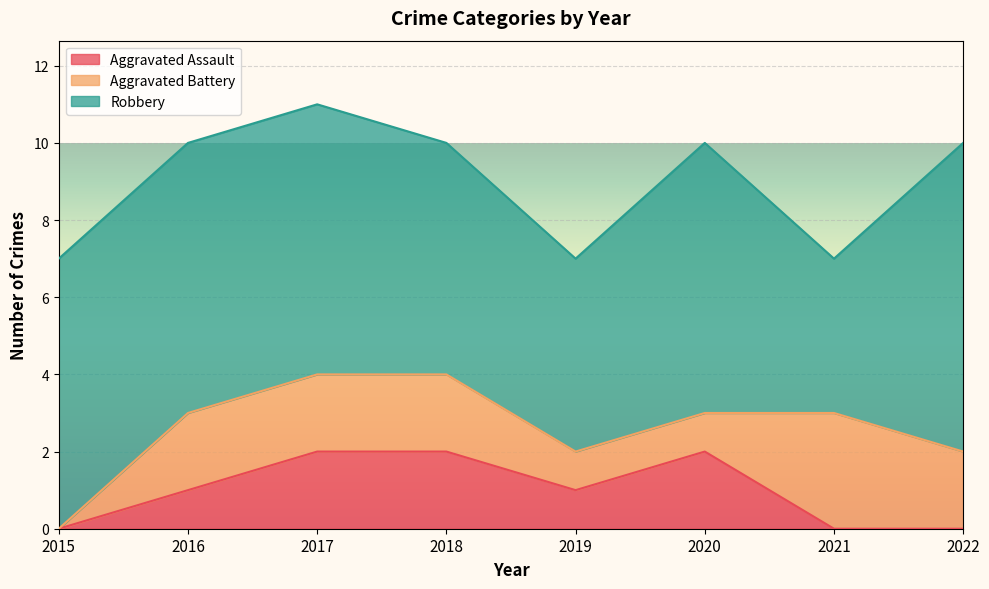

Which series has the largest total across all categories?

Robbery